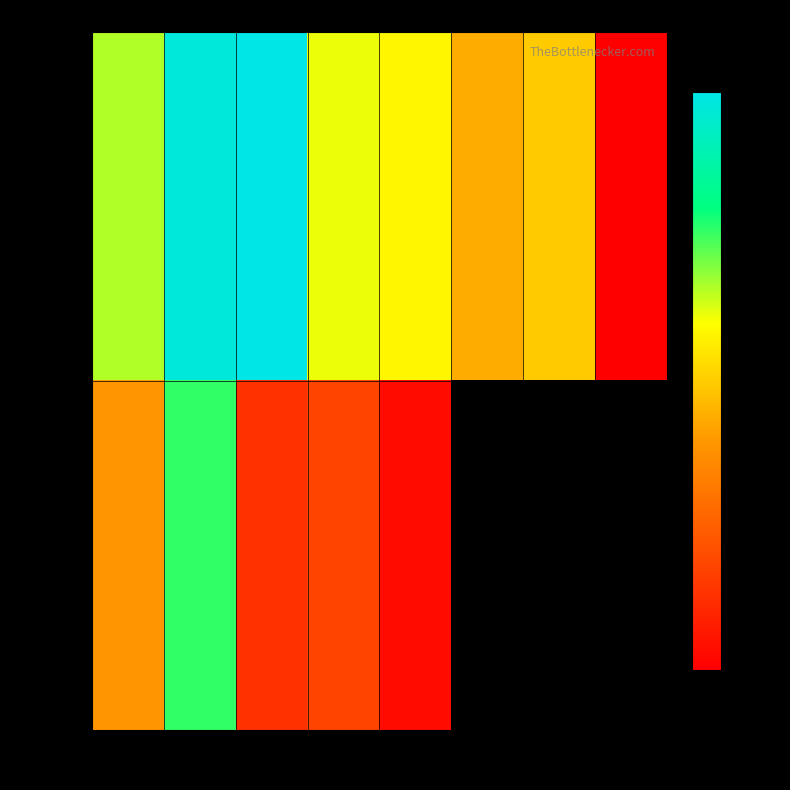

Is it true that May 29 equals 0.8 at 15?

True